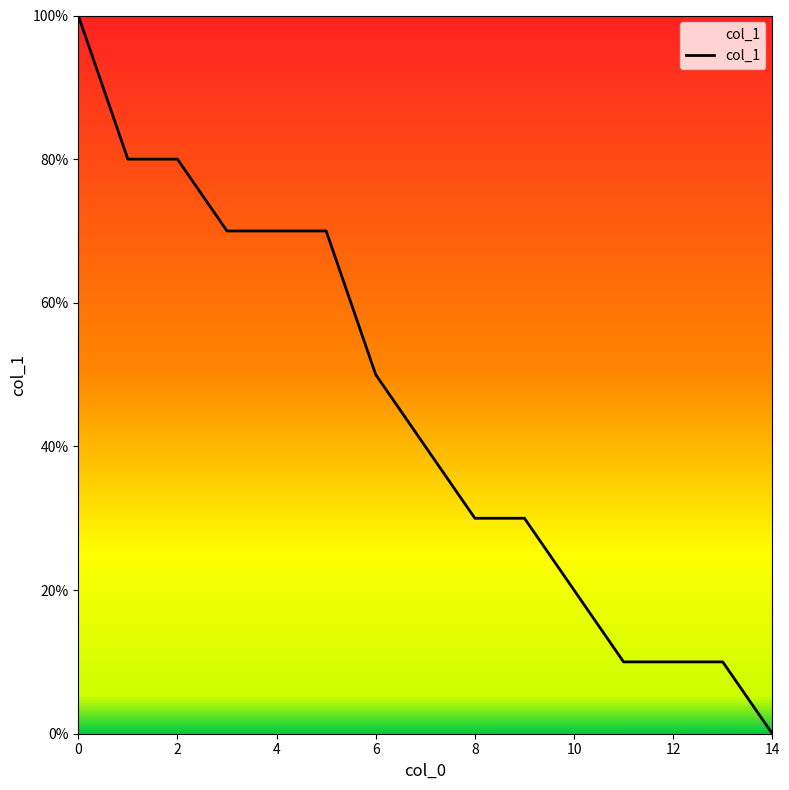

Does the chart display data point markers on the line(s)?

No